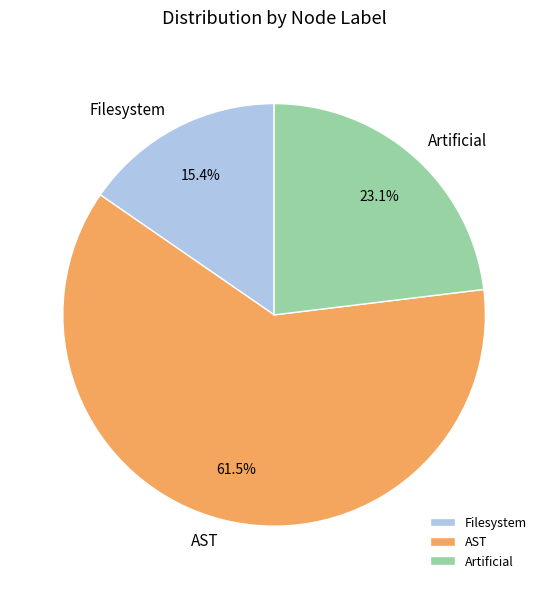

To the nearest percent, what percentage of the pie is Filesystem?

15%